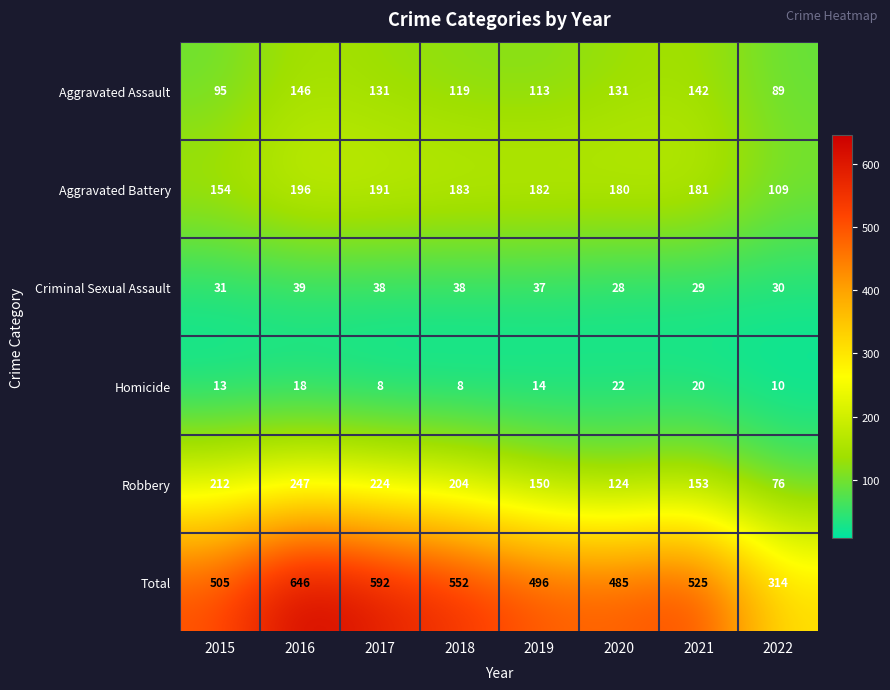

What is the difference between the maximum and second lowest values in the Robbery series?

123